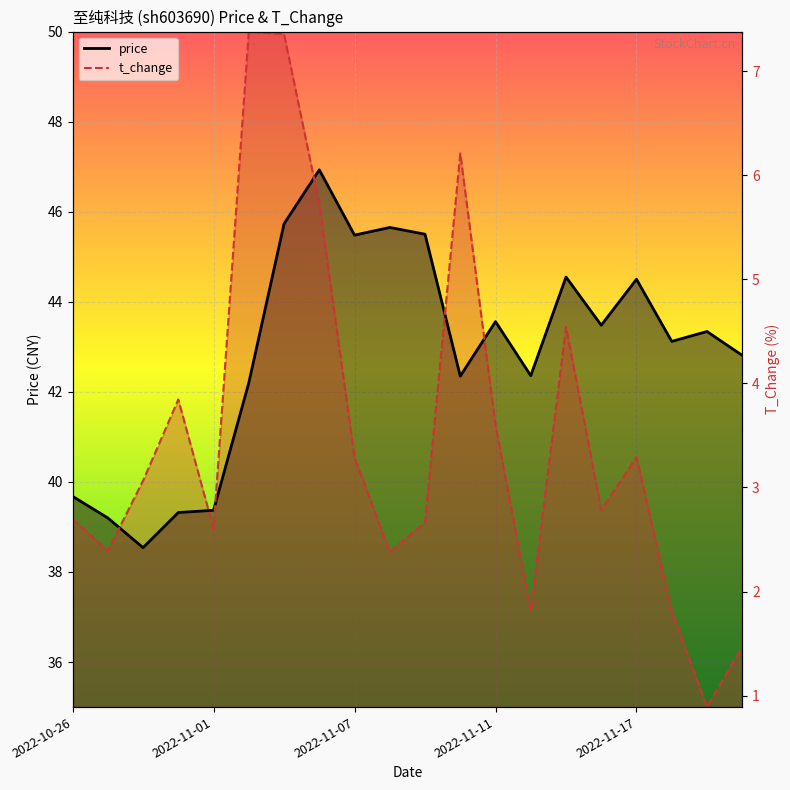

Which series changed the most between 2022-10-26 and 2022-10-27?

t_change